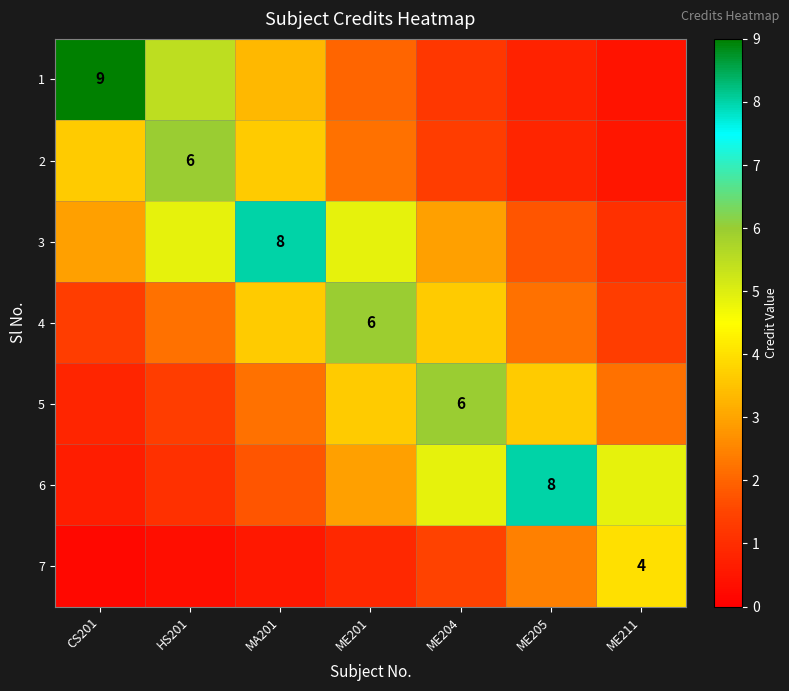

Is the value of 5 at ME204 greater than the value of 7 at ME211?

Yes